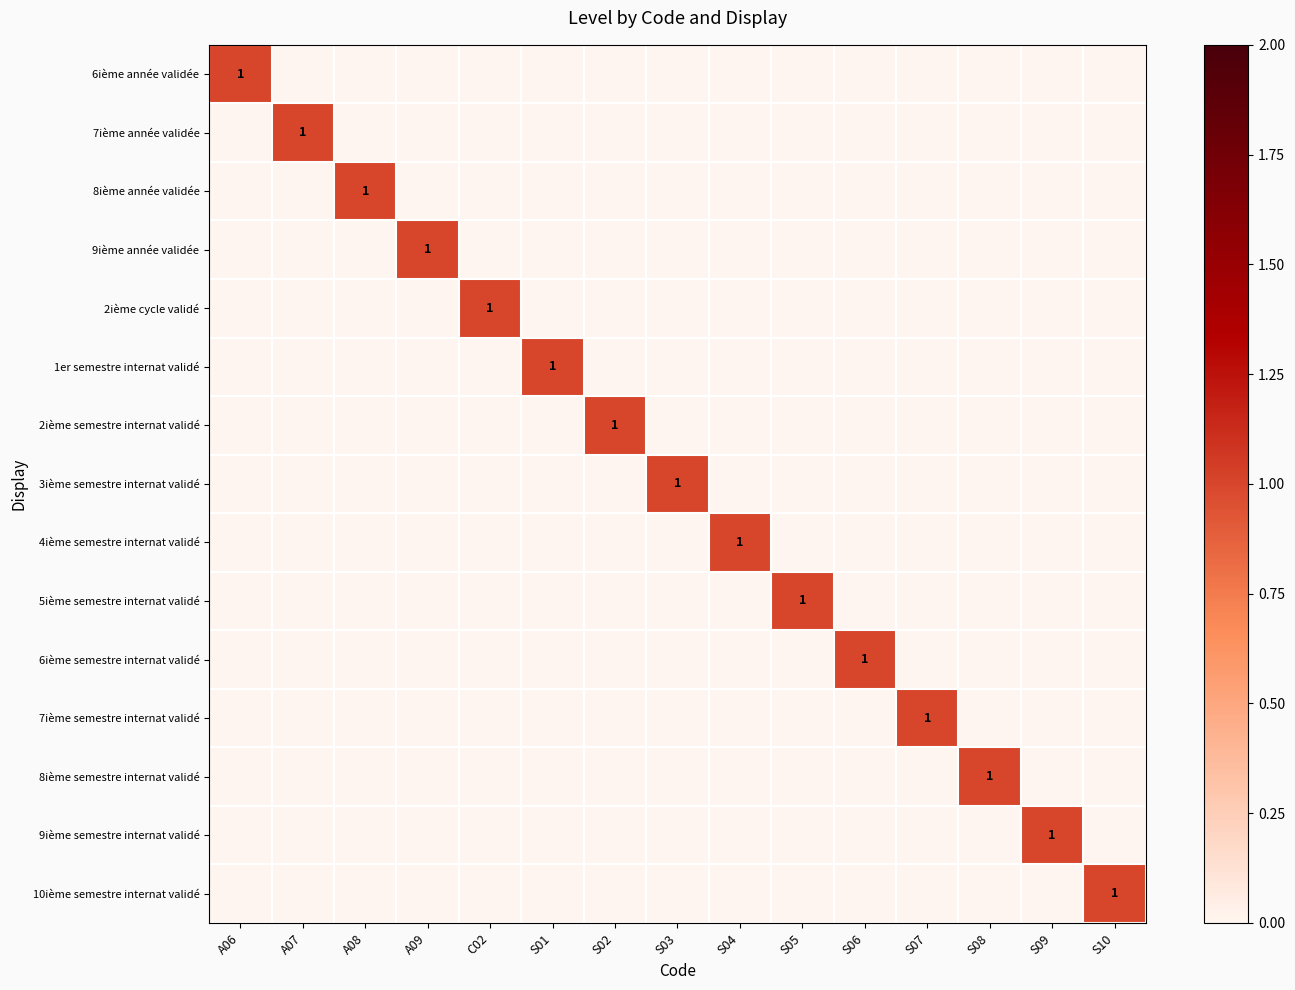

True or false: 3ième semestre internat validé has a value of -1 at C02.

False